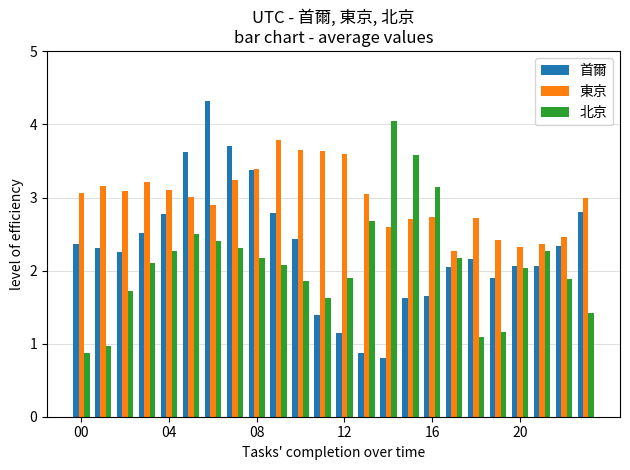

What is the sum of all 北京 values?

50.2